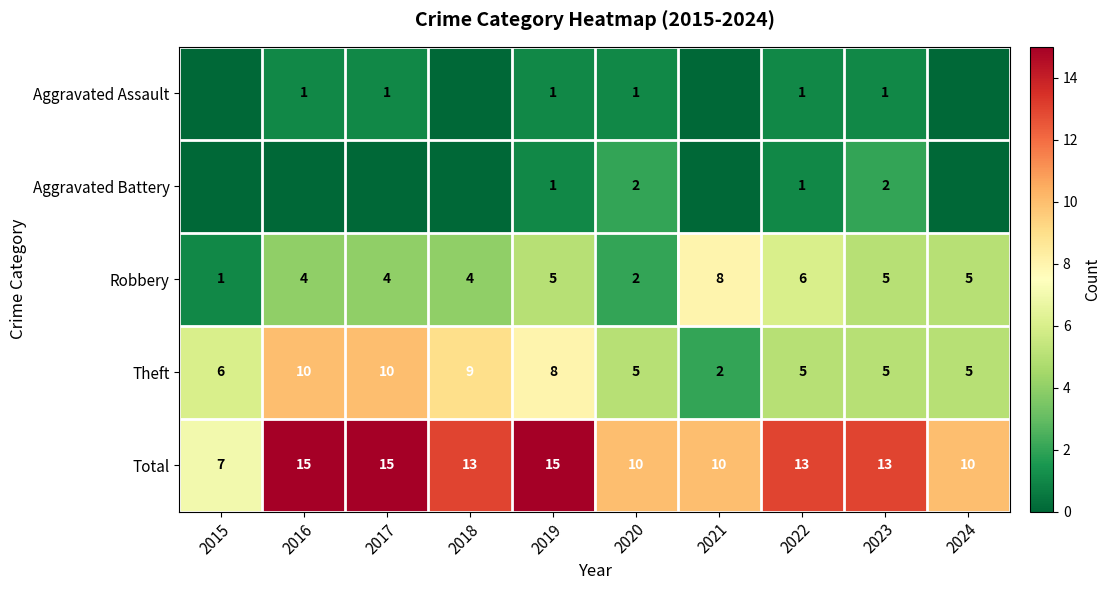

What is the lowest value of the Total series?

7